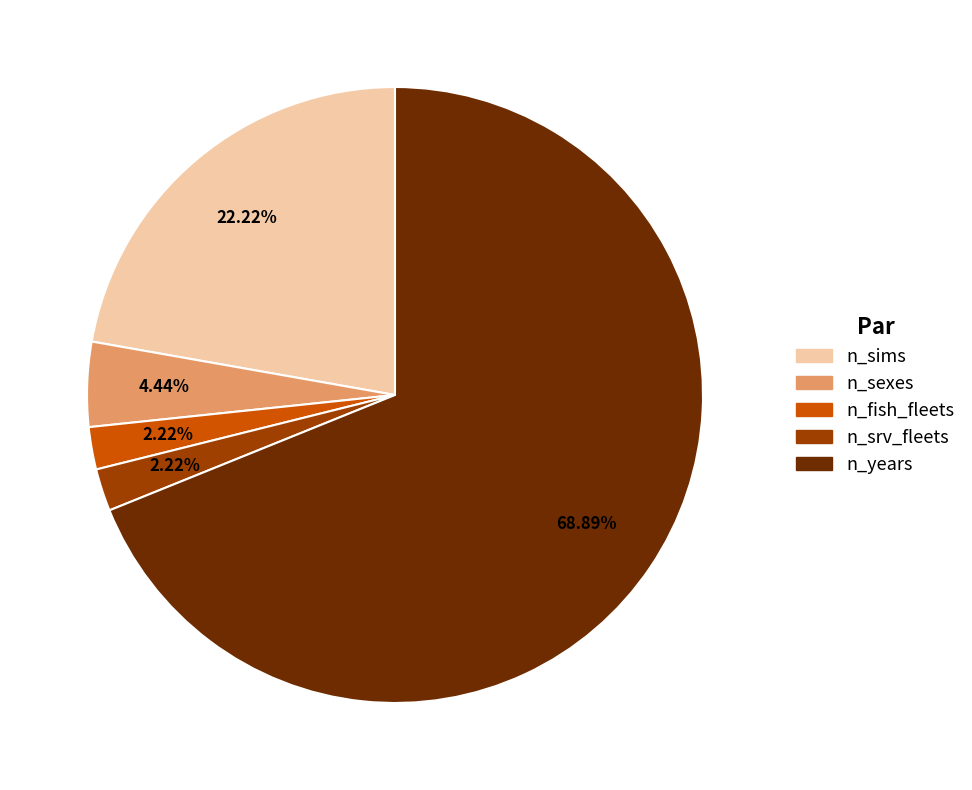

Which has a higher value, n_srv_fleets or n_sexes?

n_sexes